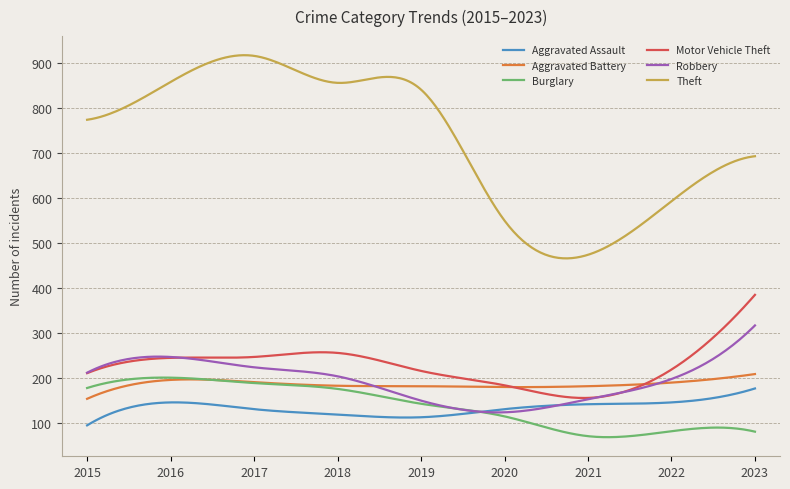

True or false: Theft and Aggravated Battery cross at least once.

False